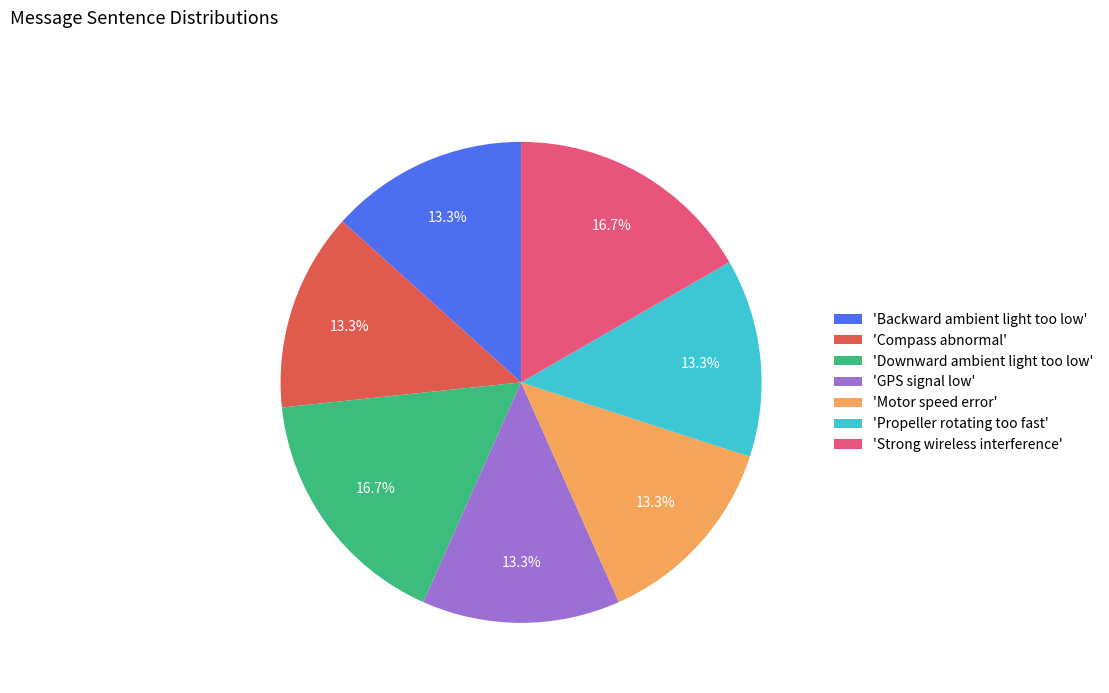

Combined, what portion of the pie is 'Strong wireless interference' and 'Compass abnormal'?

30.0%